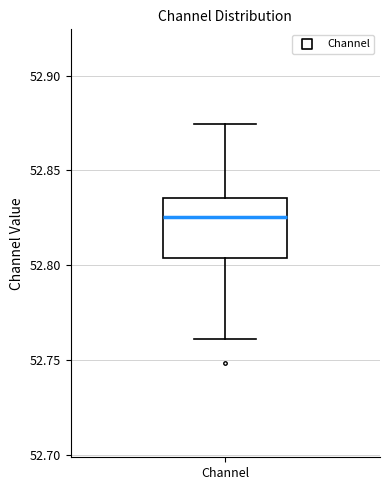

Transcribe this box plot: give where the median line is, the range the box spans, and where the two whiskers end, as read against the y-axis. The values are not printed on the chart, so give them approximately, as read against the axis.

median 52.825, box 52.805 to 52.835, whiskers 52.760 to 52.875